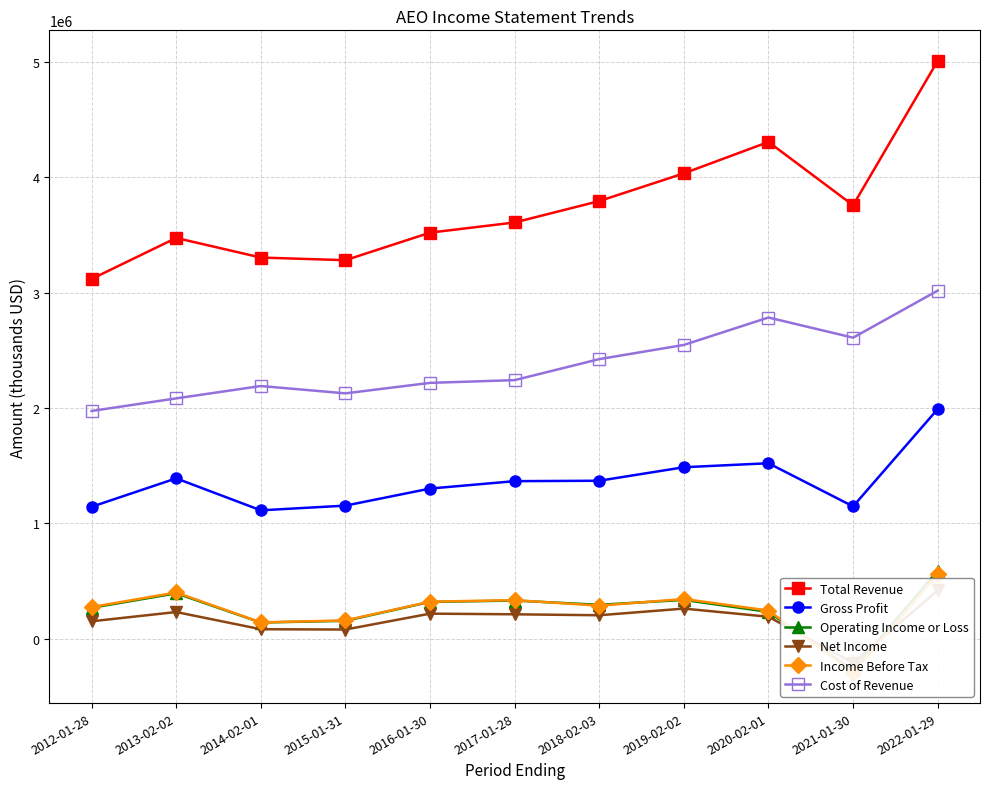

What is the maximum value for Gross Profit?

1991800